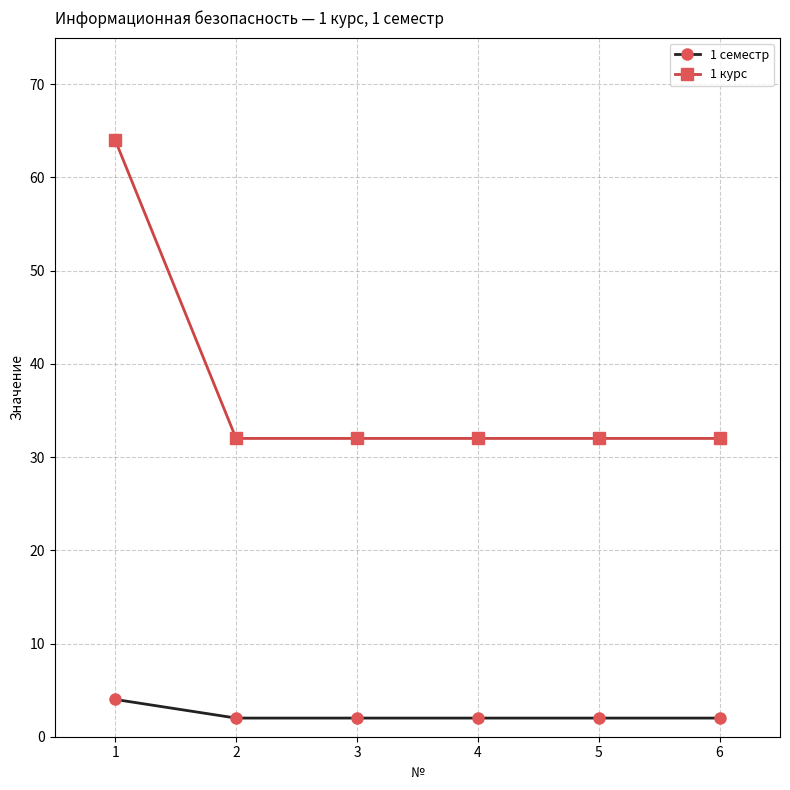

How many series are shown in this chart?

2